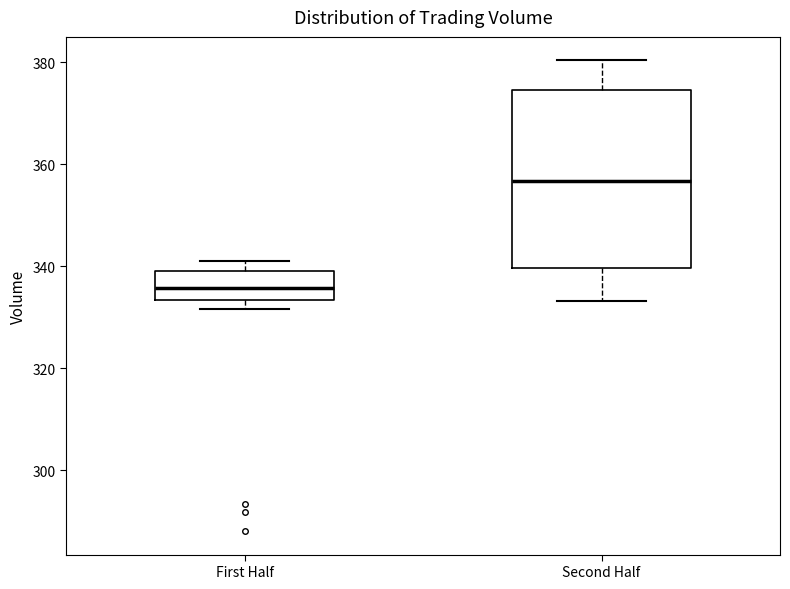

Where does the upper whisker of the box for Second Half end on the y-axis? The values are not printed on the chart, so give them approximately, as read against the axis.

380